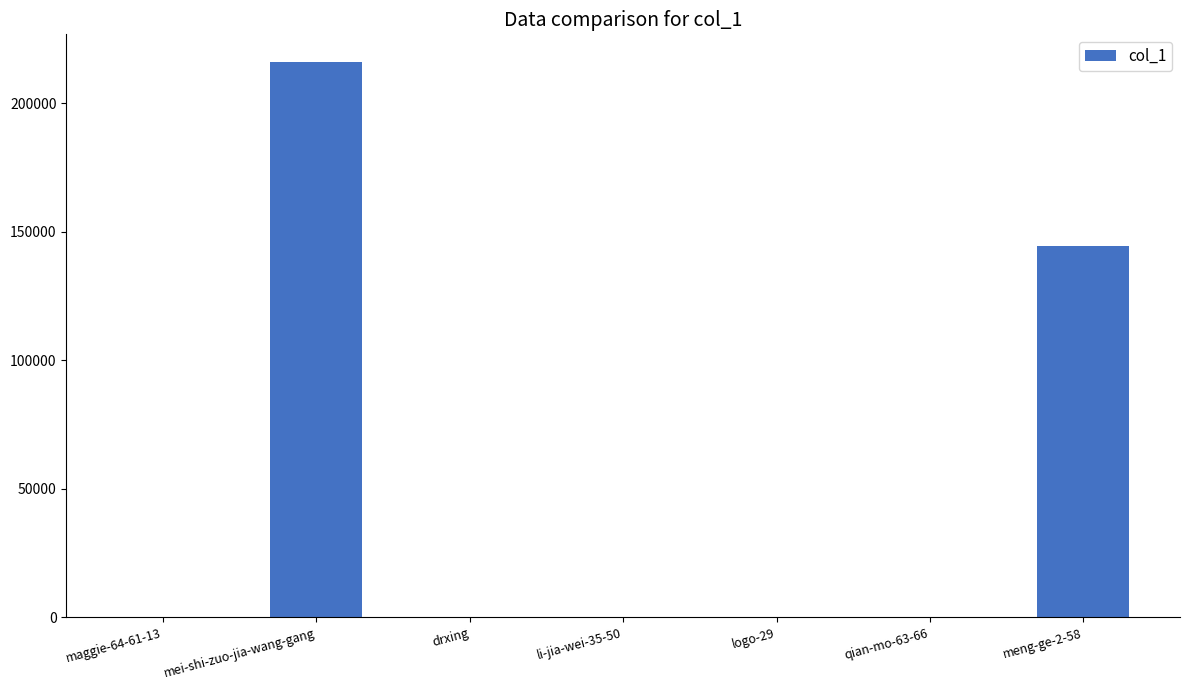

At which label is the value closest to 108001?

meng-ge-2-58